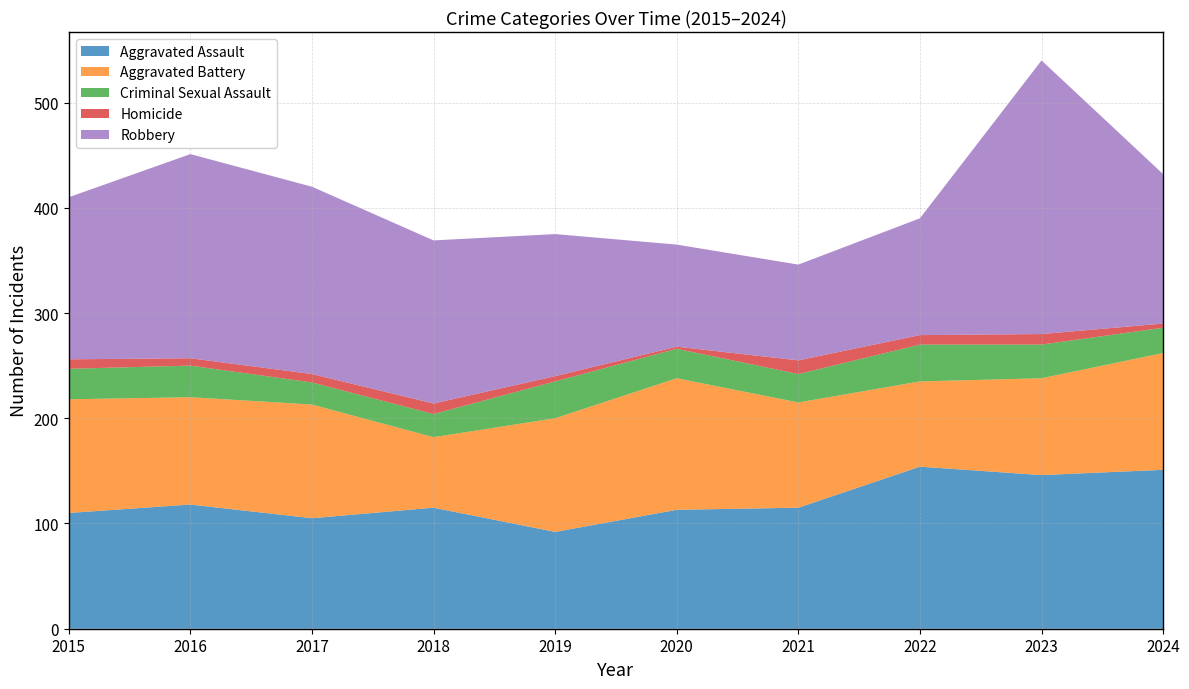

Reading left to right, transcribe all the data shown in this chart.

Aggravated Assault: 110	118	105	115	92	113	115	154	146	151
Aggravated Battery: 108	102	108	67	108	125	100	81	92	111
Criminal Sexual Assault: 29	30	21	22	35	28	27	35	32	24
Homicide: 9	7	8	10	5	2	13	9	10	4
Robbery: 154	194	178	155	135	97	91	111	260	142